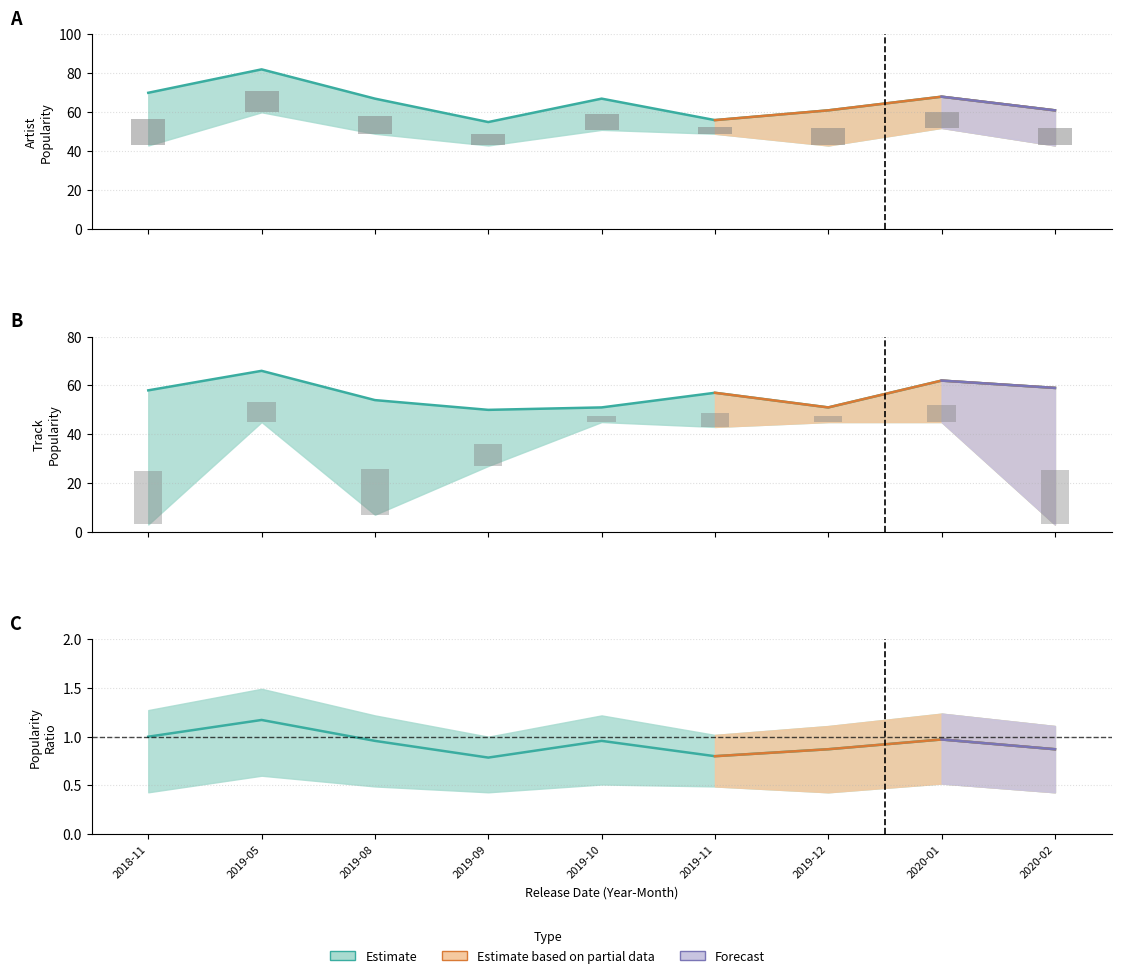

What is the lowest value of the Track Popularity series?

50